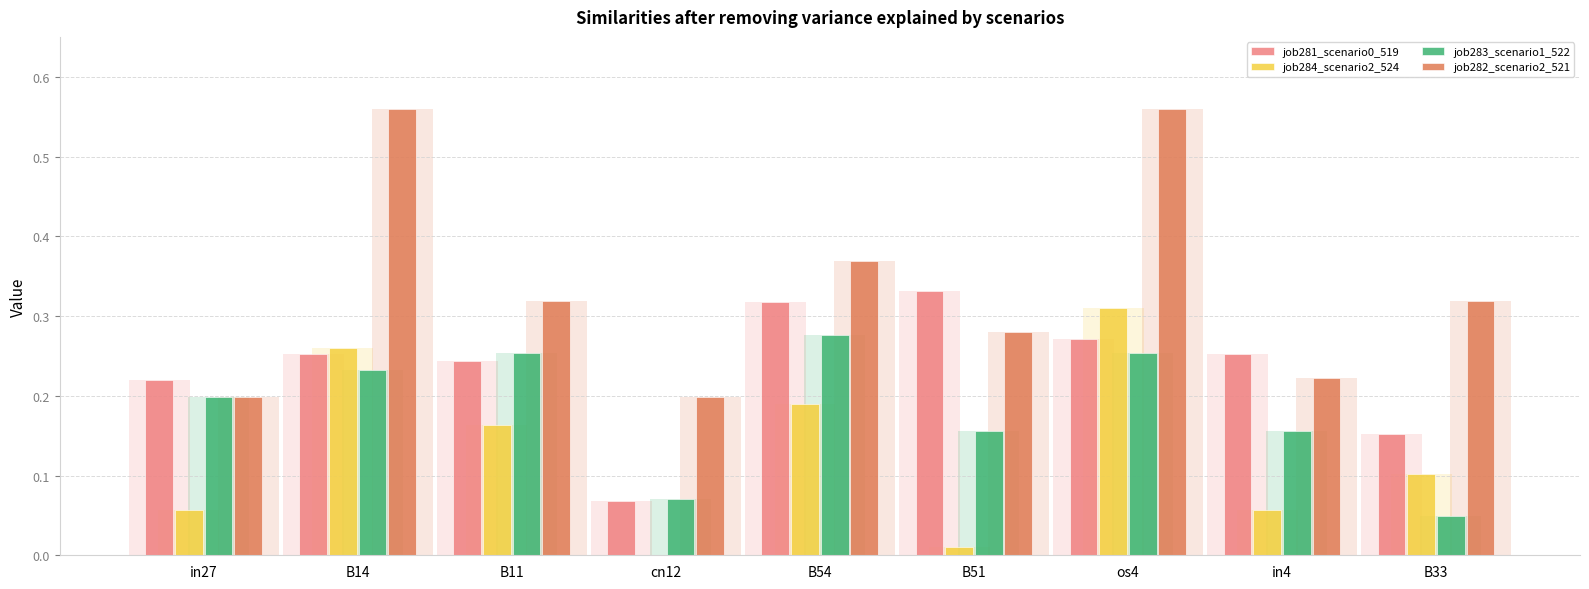

Reading left to right, list all the values displayed in this chart.

job281_scenario0_519: in27=0.2	B14=0.3	B11=0.2	cn12=0.1	B54=0.3	B51=0.3	os4=0.3	in4=0.3	B33=0.2
job284_scenario2_524: in27=0.1	B14=0.3	B11=0.2	cn12=0.0	B54=0.2	B51=0.0	os4=0.3	in4=0.1	B33=0.1
job283_scenario1_522: in27=0.2	B14=0.2	B11=0.3	cn12=0.1	B54=0.3	B51=0.2	os4=0.3	in4=0.2	B33=0.0
job282_scenario2_521: in27=0.2	B14=0.6	B11=0.3	cn12=0.2	B54=0.4	B51=0.3	os4=0.6	in4=0.2	B33=0.3